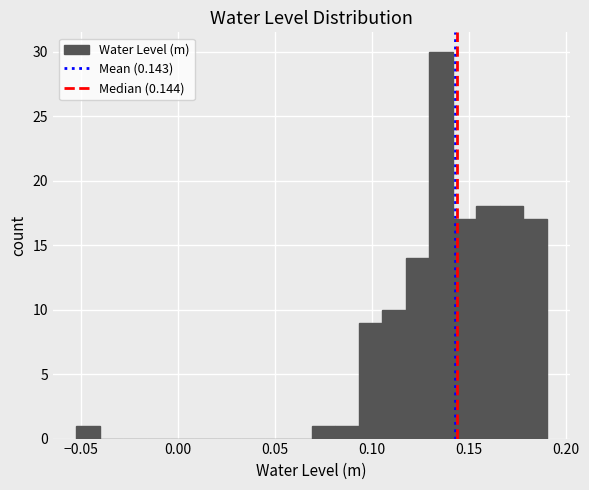

Around what value on the x-axis is the tallest bar? Give the approximate position of its centre, as read against the axis.

0.135